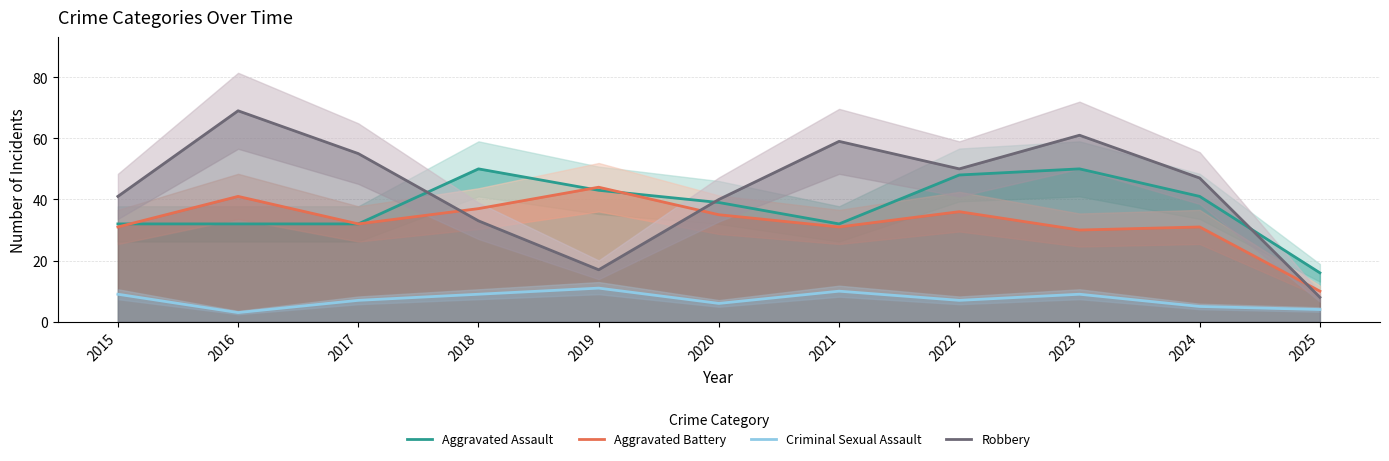

Which series changed the most between 2018 and 2024?

Robbery